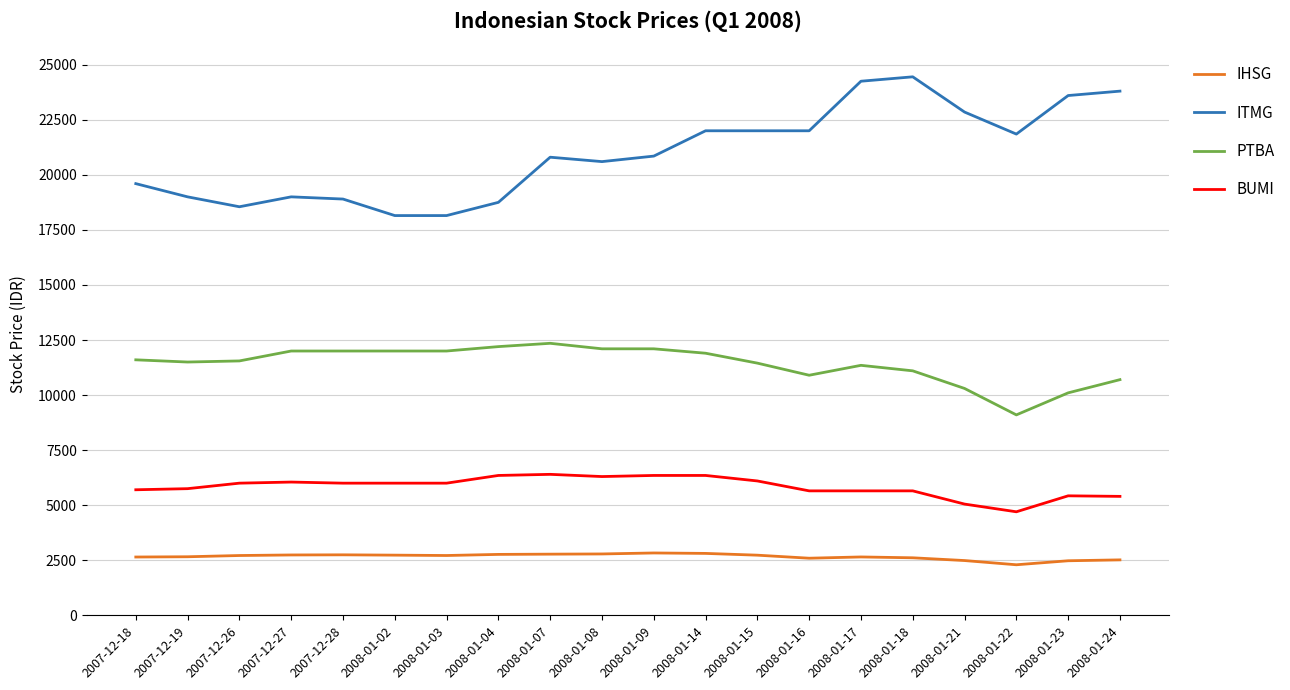

The value of BUMI at 2007-12-28 is 6000.0. True or false?

True